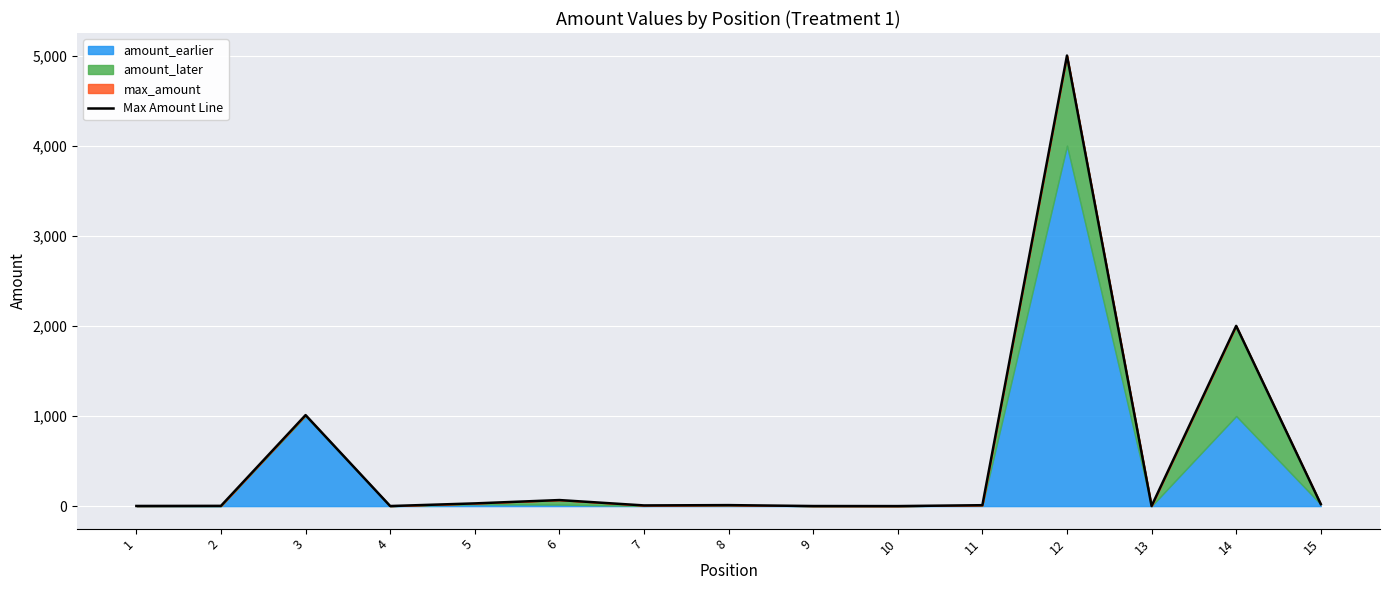

What is the greatest value displayed?

5000.0